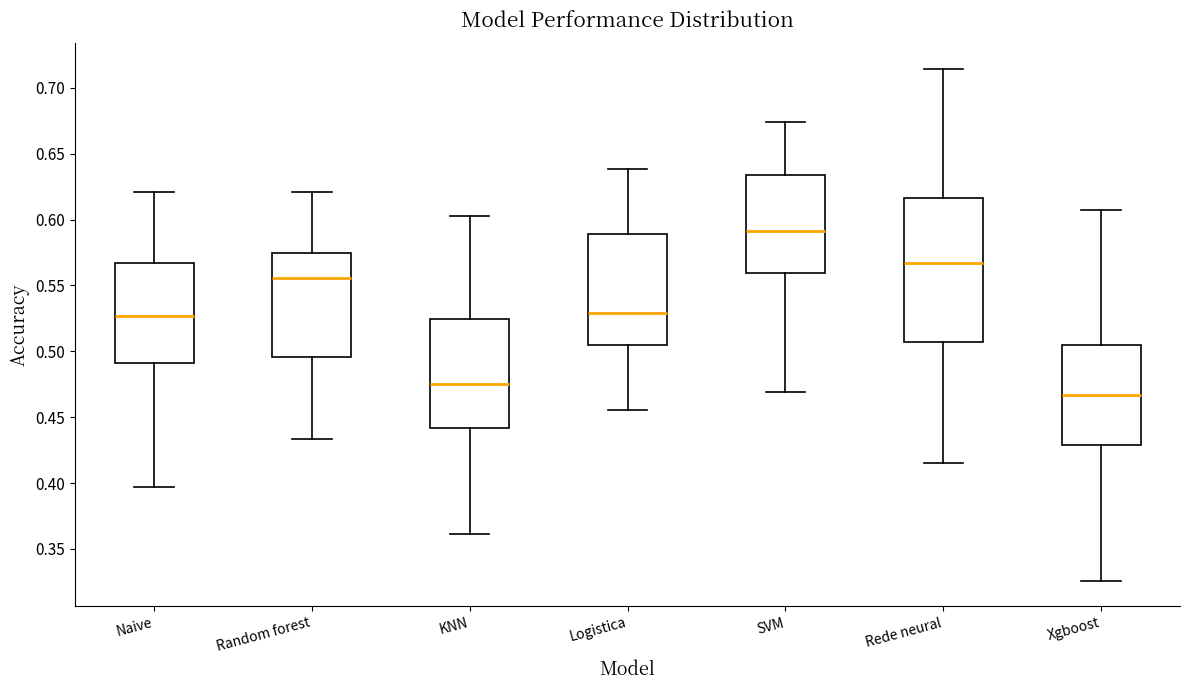

Where does the lower whisker of the box for Naive end on the y-axis? The values are not printed on the chart, so give them approximately, as read against the axis.

0.395